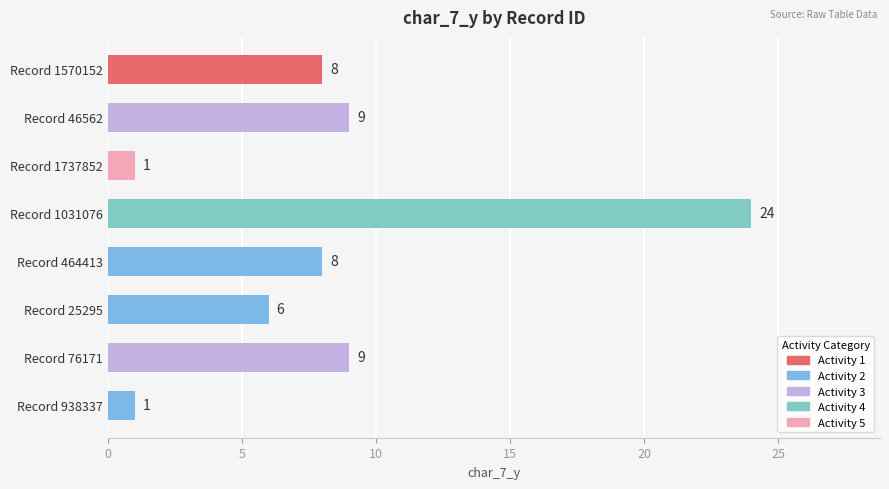

Which label corresponds to the largest value in the chart?

Record 1031076